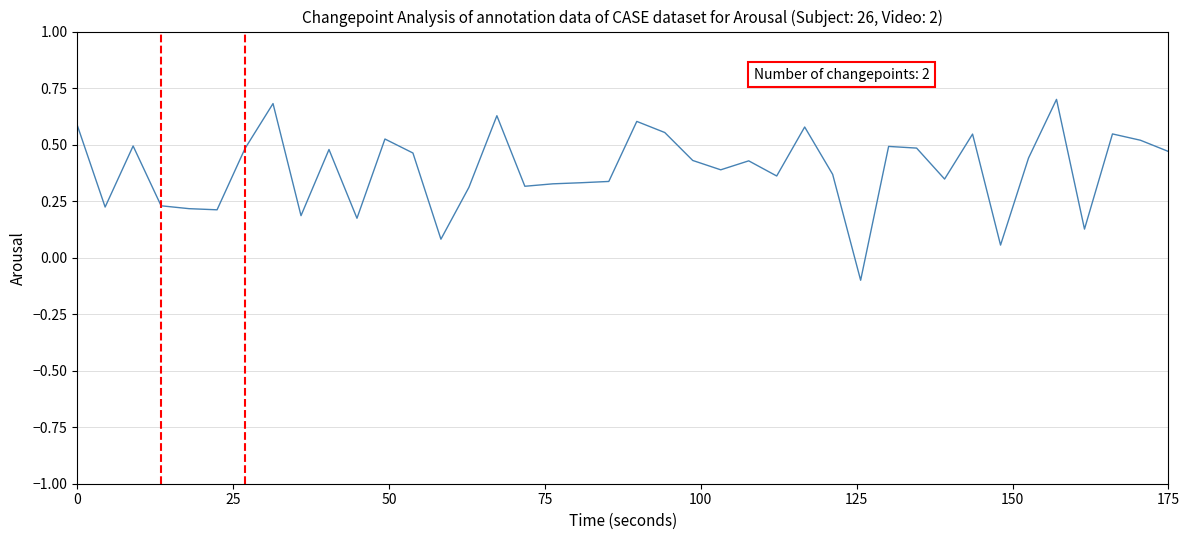

What is the difference between the maximum and minimum values?

0.8